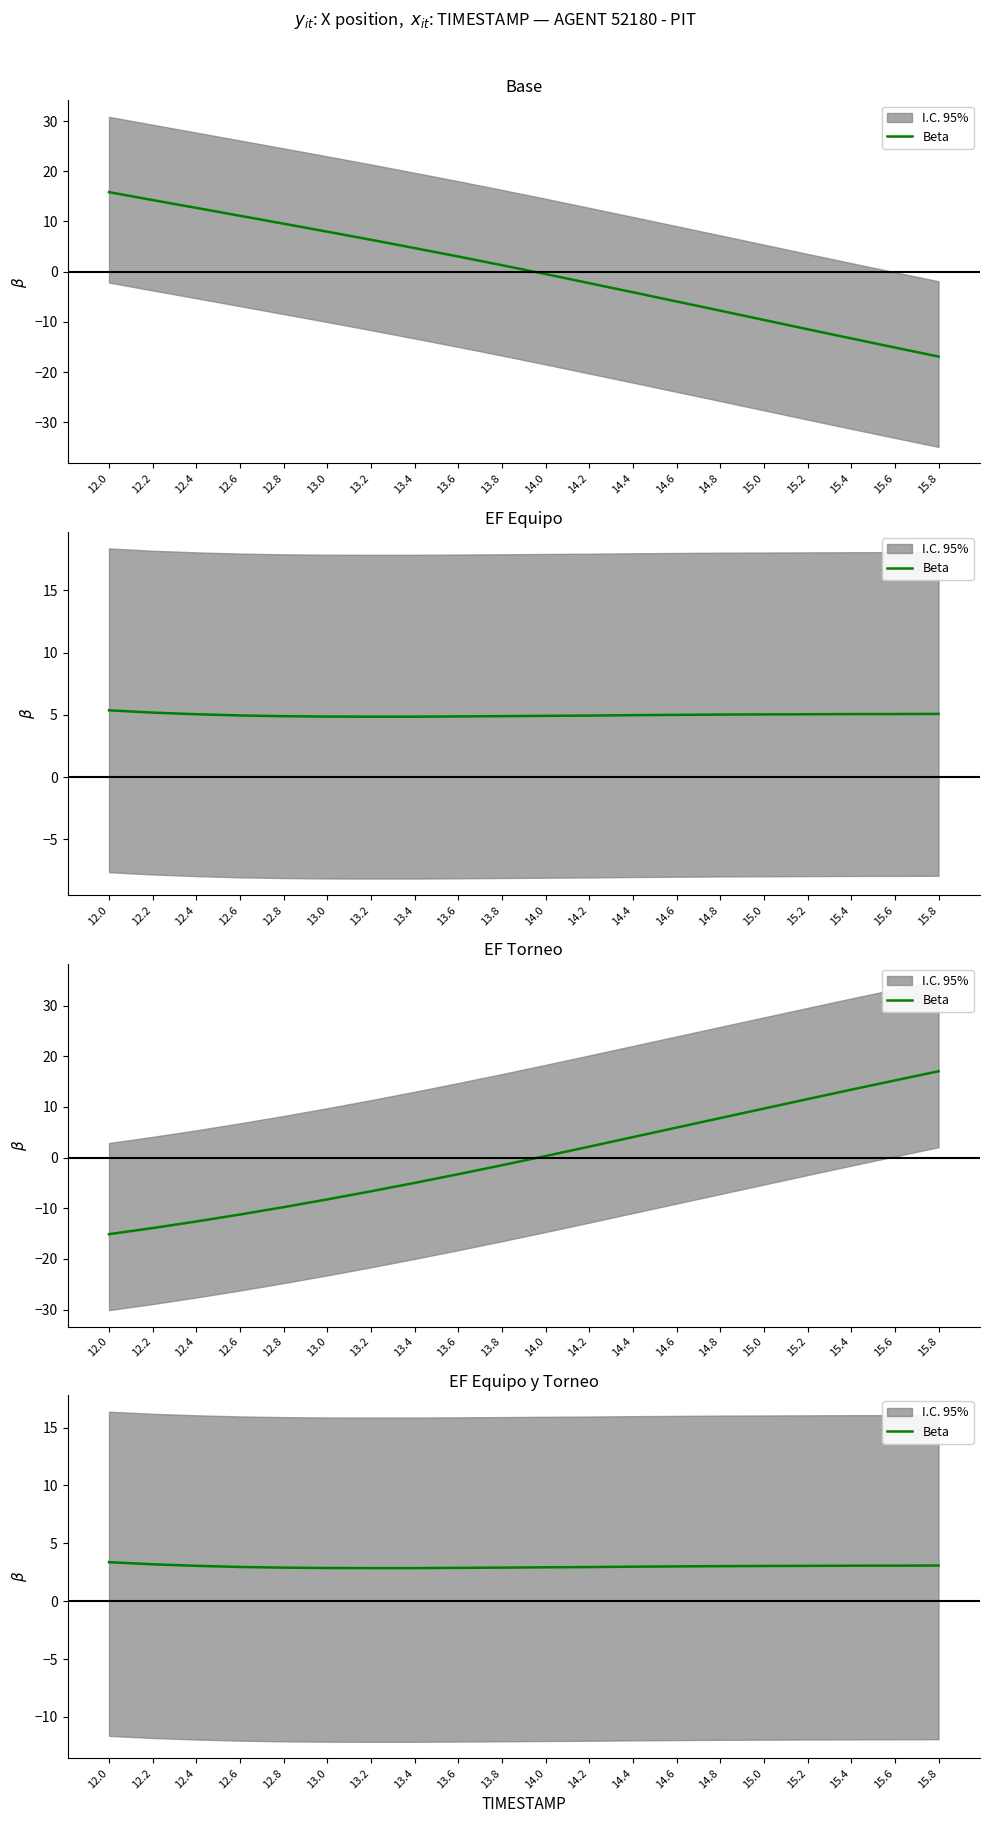

What is the value of the 3rd point from the left?

3.1